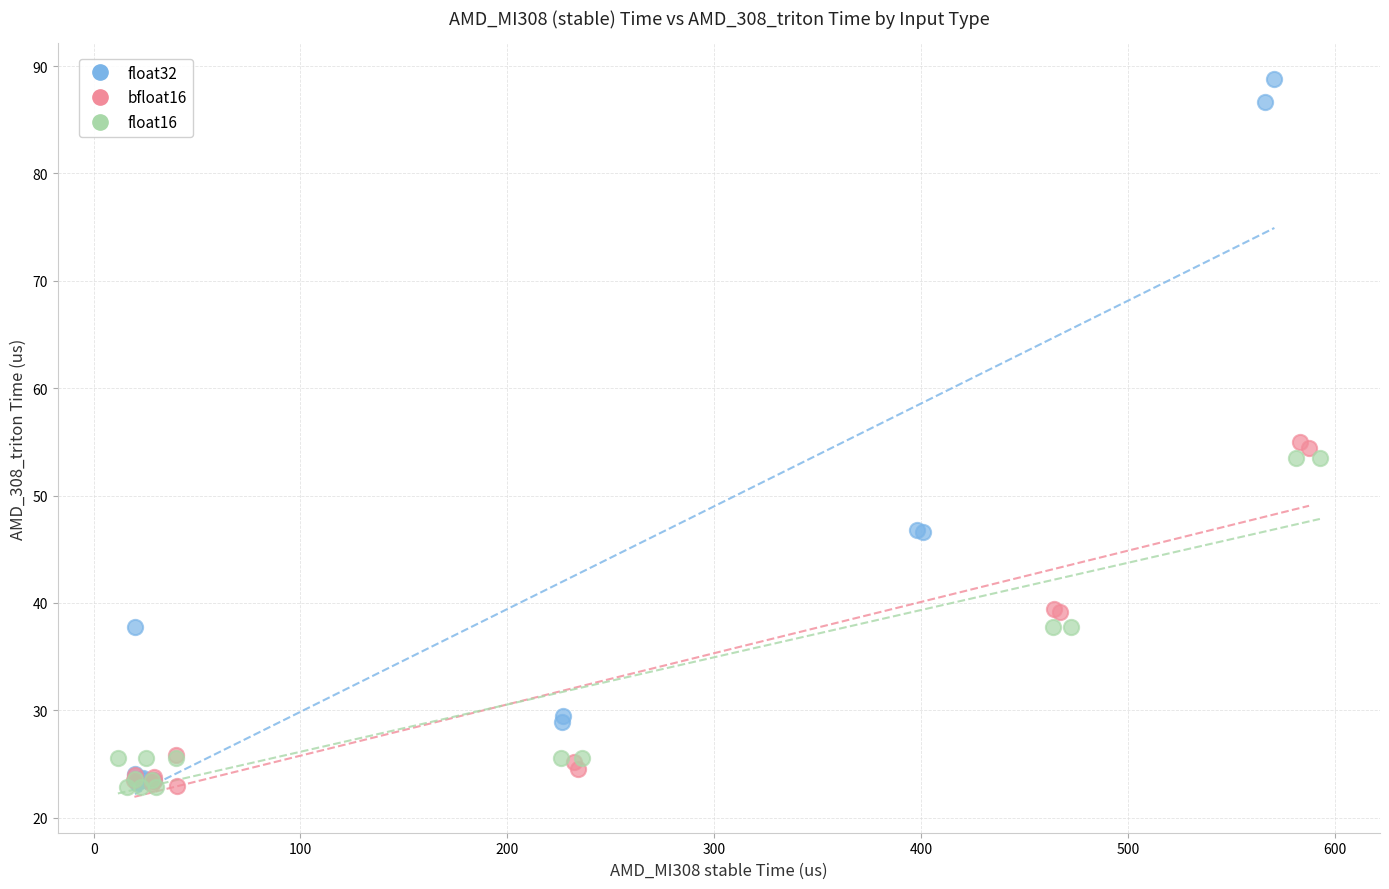

Which series reaches the maximum Y coordinate?

float32